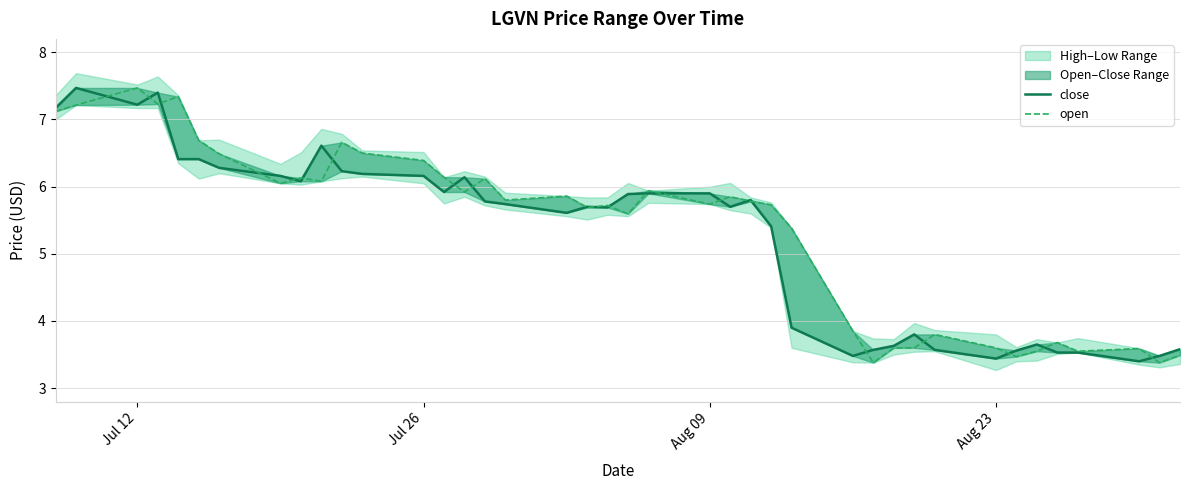

Where does the close series first go above 5?

Jul 12